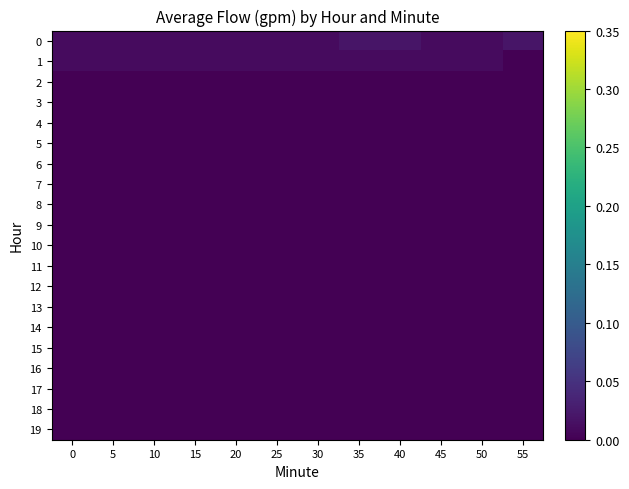

Rank the series by their maximum value, from lowest to highest.

2, 3, 4, 5, 6, 7, 8, 9, 10, 11, 12, 13, 14, 15, 16, 17, 18, 19, 1, 0